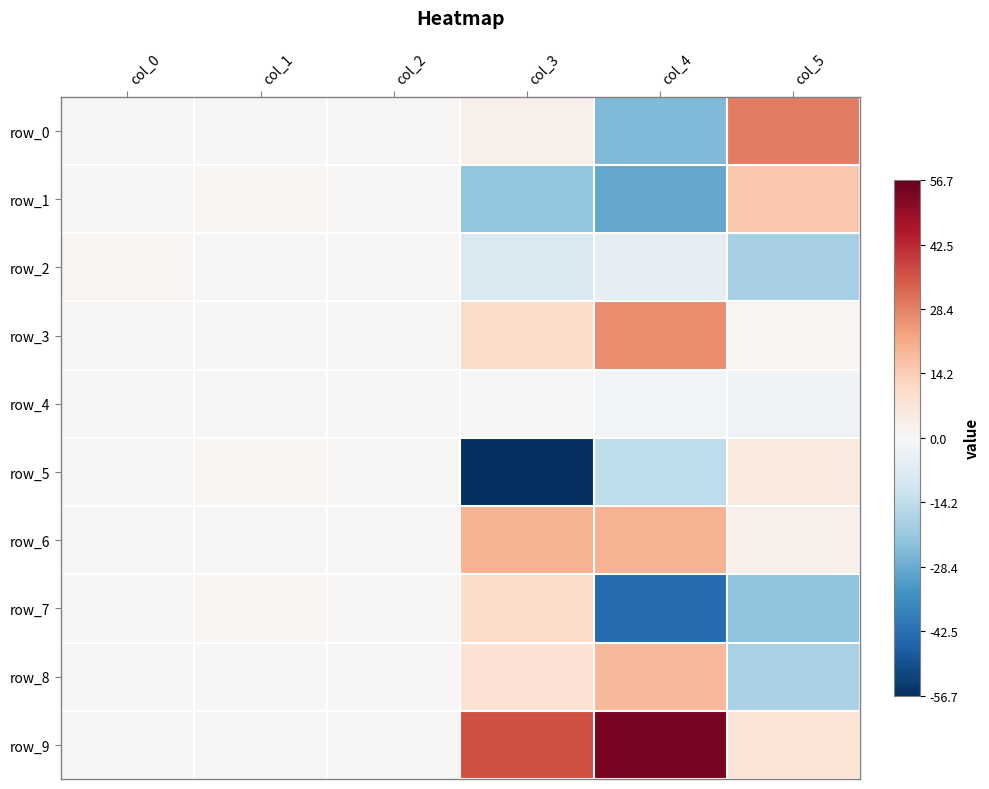

The row_7 series shows -22.7 at col_5. True or false?

True